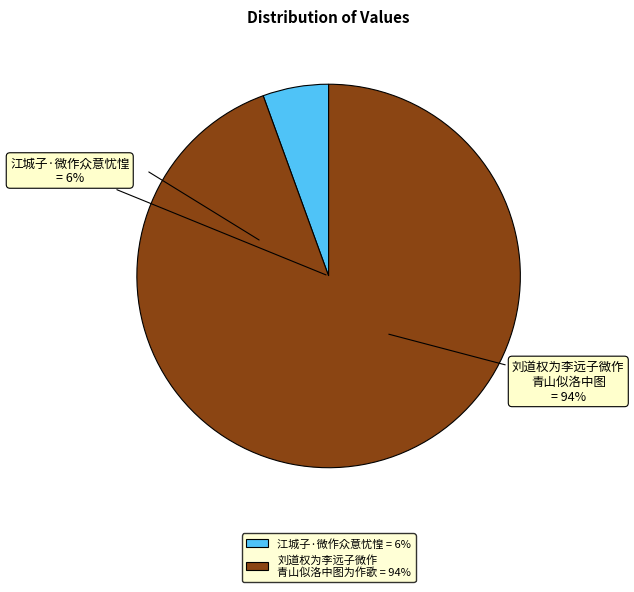

How many segments does this pie chart have?

2